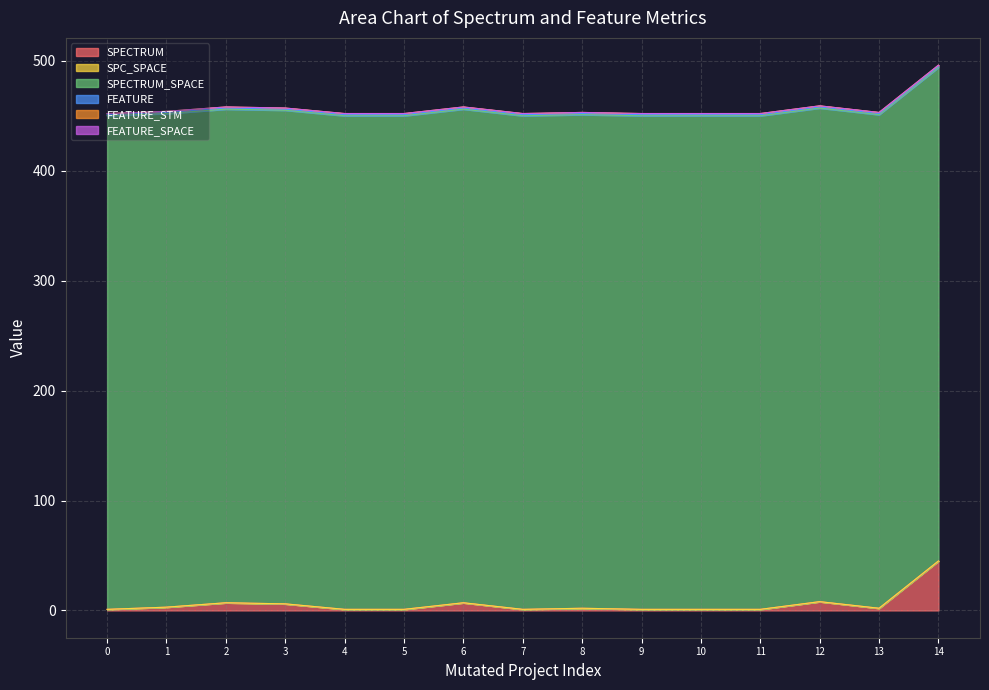

At which category is the sum across all series the highest?

Weight.ElevatorSystem.Elevator.ODL_2